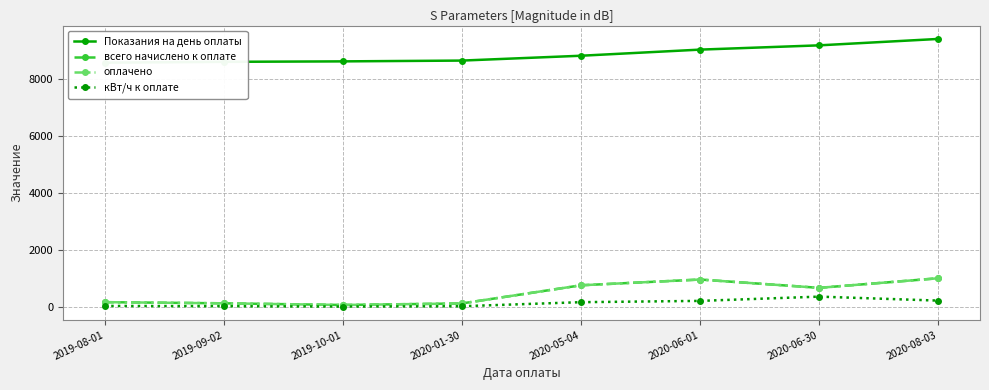

At how many categories does at least one series exceed 4485?

8